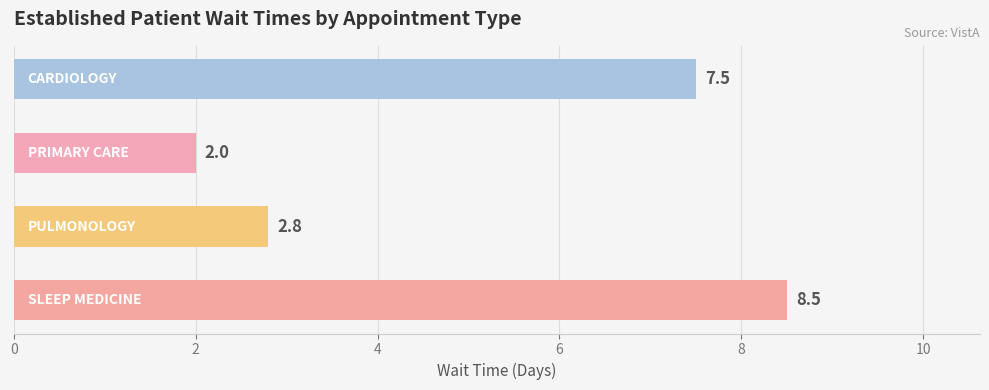

What is the value of the 2nd bar from the top?

2.0